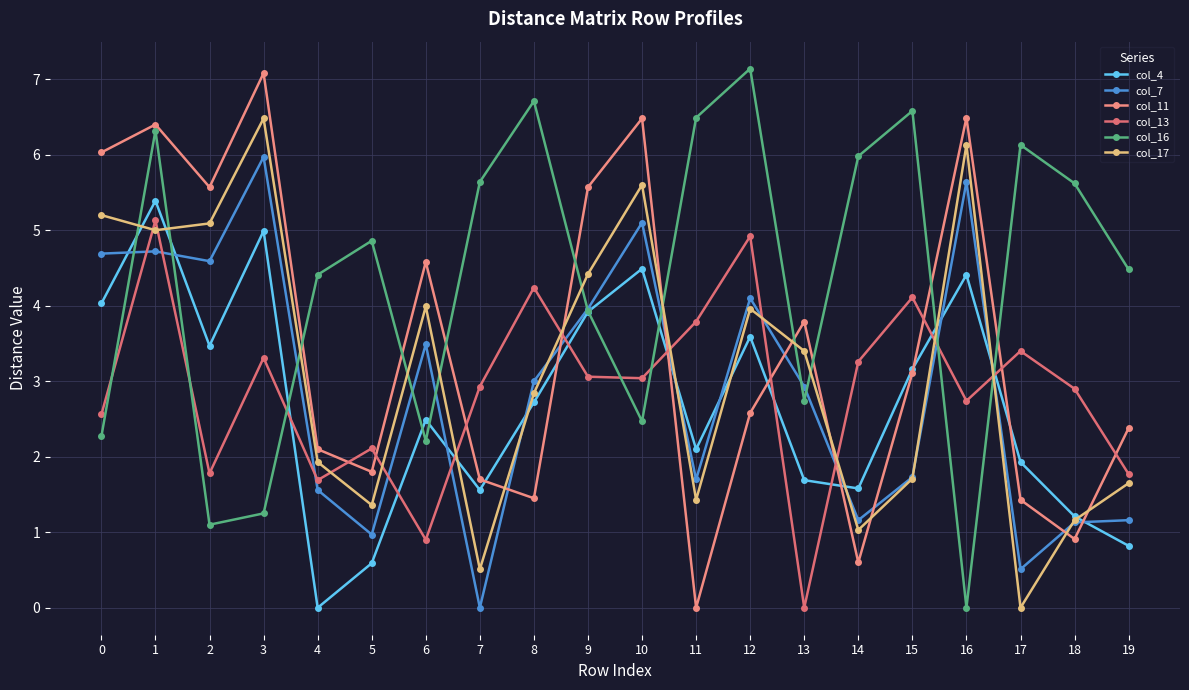

Where is col_16 nearest to the value 3?

13